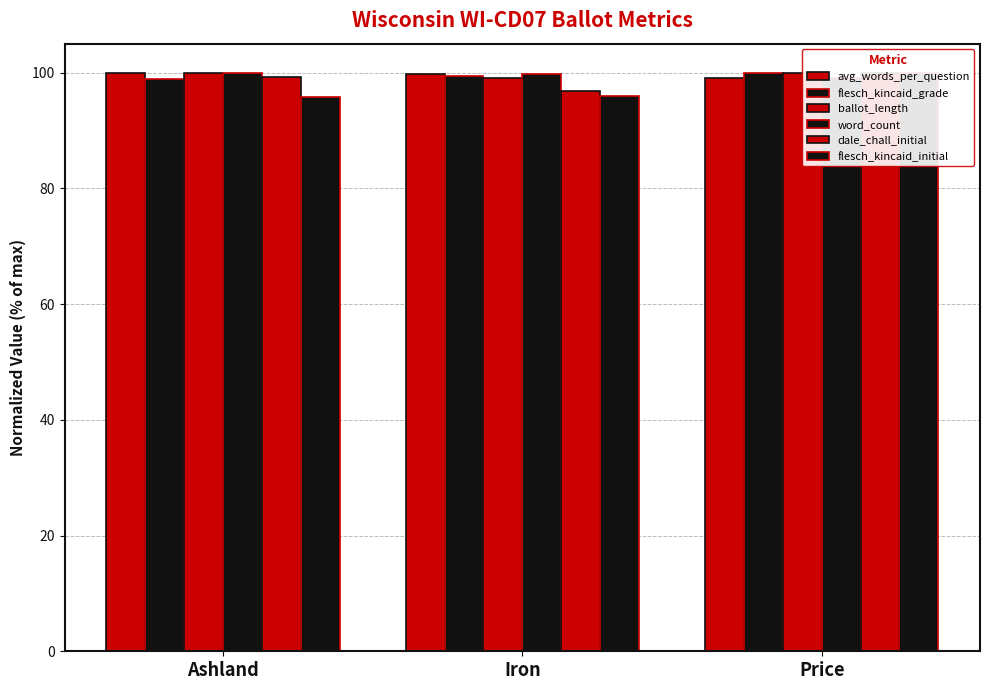

Which label corresponds to the smallest value in the chart?

Ashland